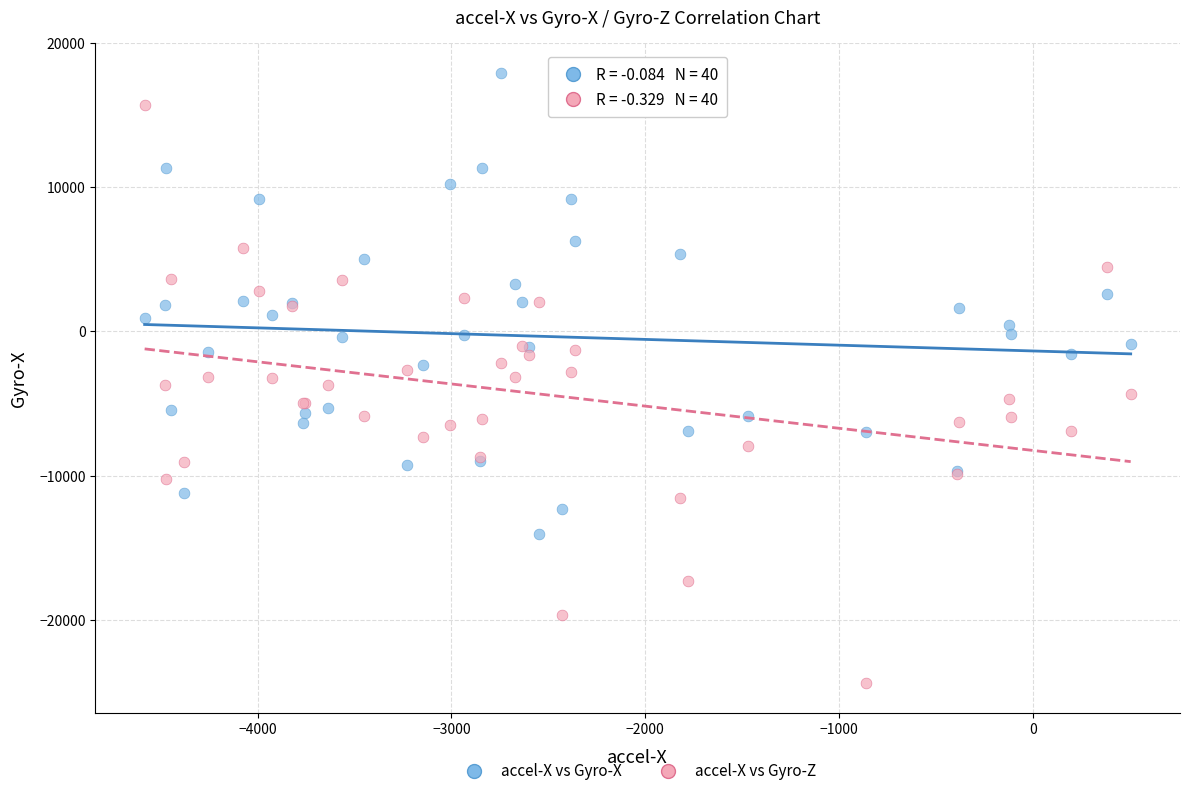

Which series contains the highest Y value?

accel-X vs Gyro-X